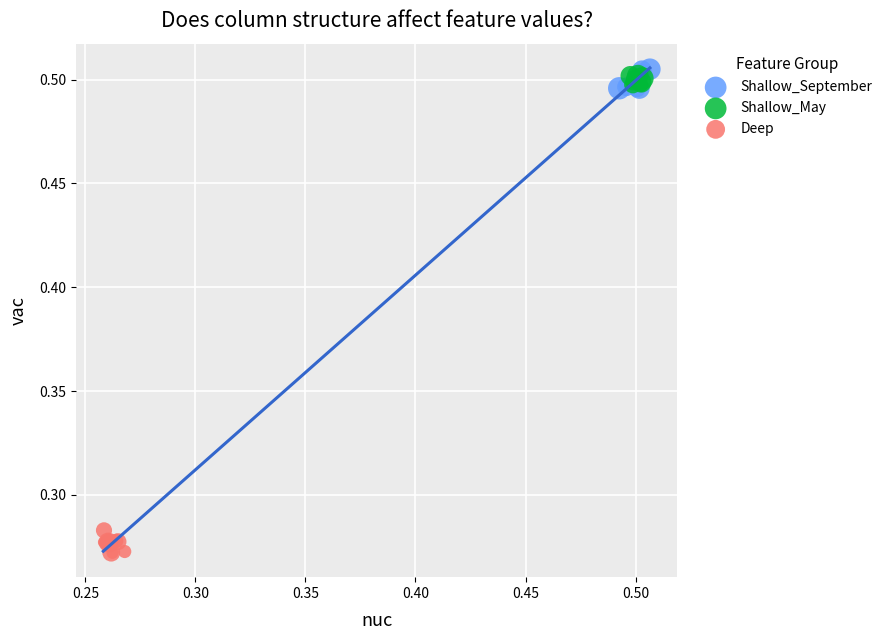

Which series reaches the minimum Y coordinate?

Deep